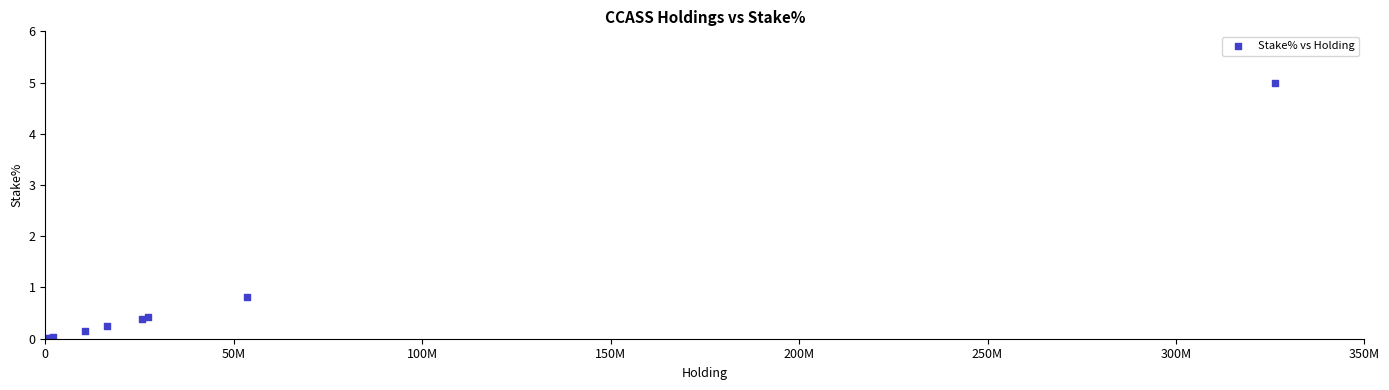

What Y value in the scatter plot is closest to 2?

0.8